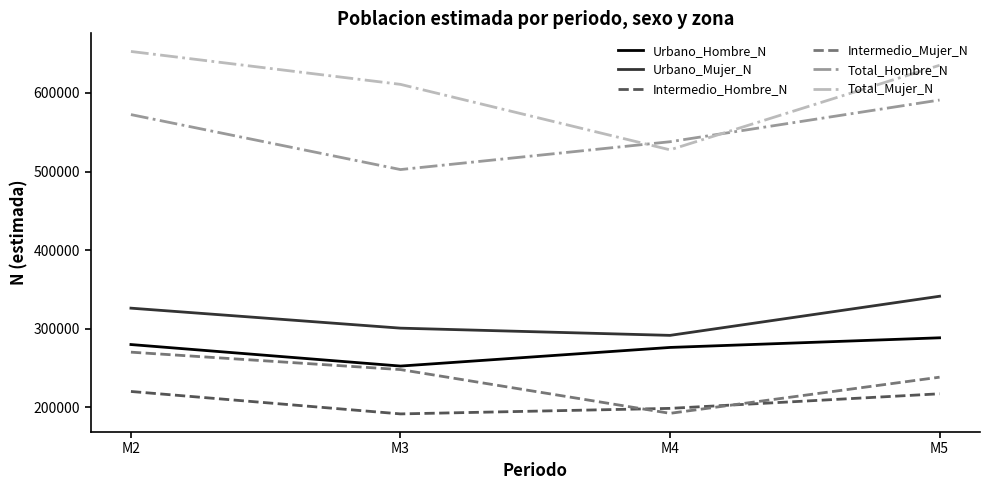

Which series changed the most between M4 and M5?

Total_Mujer_N